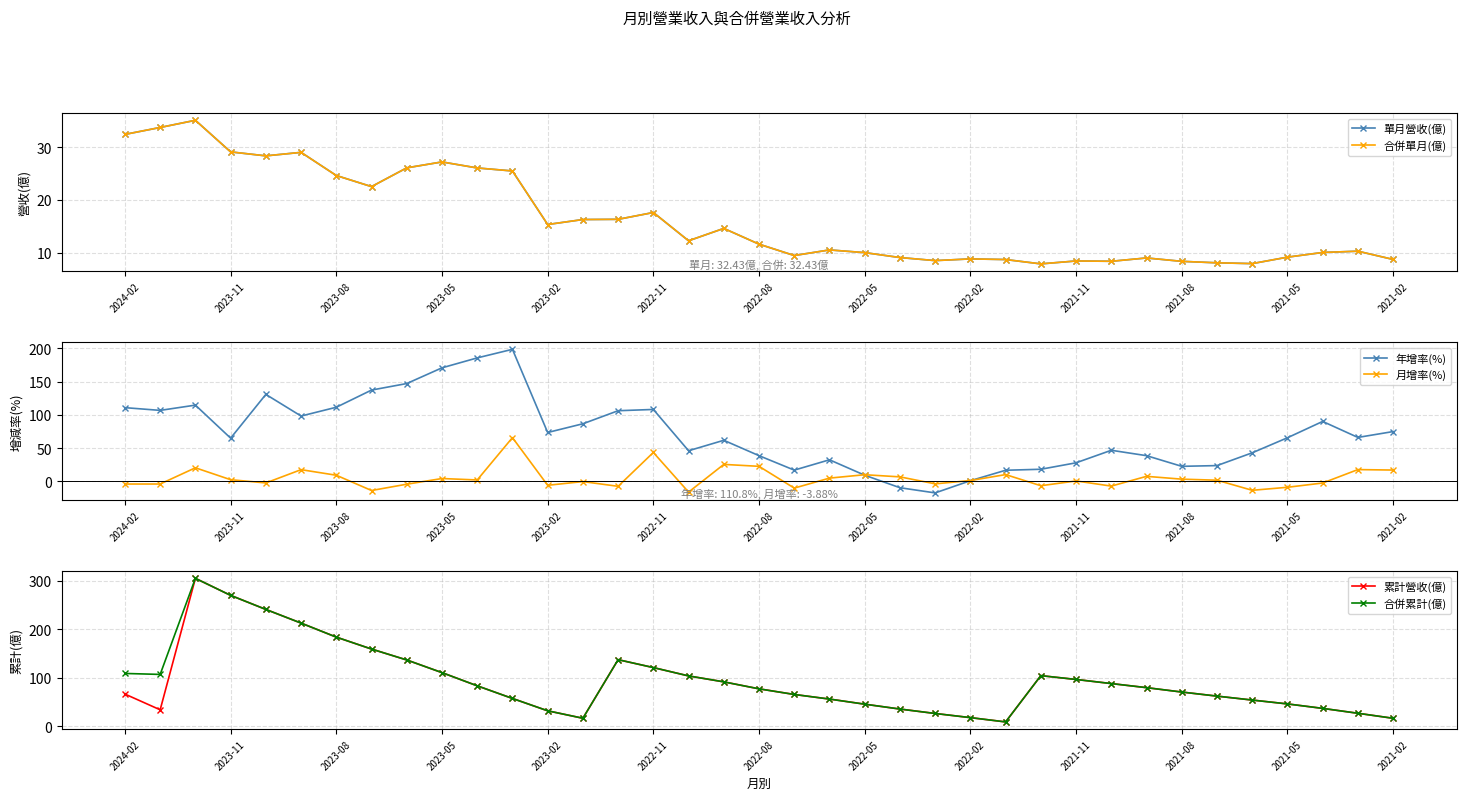

Reading right to left, transcribe all the data shown in this chart.

單月營收(億): 8.8	10.3	10.1	9.2	8.0	8.1	8.4	9.1	8.4	8.5	7.9	8.8	8.9	8.6	9.1	10.1	10.6	9.5	11.7	14.6	12.3	17.6	16.4	16.3	15.4	25.5	26.1	27.2	26.1	22.6	24.6	29.0	28.4	29.1	35.1	33.7	32.4
合併單月(億): 8.8	10.3	10.1	9.2	8.0	8.1	8.4	9.1	8.4	8.5	7.9	8.8	8.9	8.6	9.1	10.1	10.6	9.5	11.7	14.6	12.3	17.6	16.4	16.3	15.4	25.5	26.1	27.2	26.1	22.6	24.6	29.0	28.4	29.1	35.1	33.7	32.4
年增率(%): 74.9	66.1	90.1	65.6	43.0	23.8	22.7	38.7	46.8	28.0	18.3	16.8	1.1	-17.2	-9.4	9.3	32.5	17.0	38.7	61.8	46.1	108.1	106.2	86.6	73.5	198.4	185.5	170.6	147.0	137.2	111.4	98.2	130.7	65.0	114.6	106.7	110.8
月增率(%): 17.1	17.8	-2.4	-8.8	-13.3	1.9	3.4	7.7	-7.0	0.7	-6.4	10.3	1.4	-3.6	6.9	10.1	5.0	-10.0	22.7	25.6	-16.0	43.5	-7.3	-0.2	-5.8	65.8	2.2	4.4	-4.1	-13.6	9.3	17.7	-2.2	2.6	20.5	-3.9	-3.9
累計營收(億): 16.3	26.6	36.7	45.9	53.8	62.0	70.4	79.4	87.8	96.3	104.2	8.8	17.6	26.2	35.3	45.3	55.9	65.4	77.0	91.3	103.6	120.8	137.1	16.3	31.7	57.2	83.2	110.4	136.5	159.0	183.6	212.5	240.7	269.7	304.8	33.7	66.2
合併累計(億): 16.3	26.6	36.7	45.9	53.8	62.0	70.4	79.4	87.8	96.3	104.2	8.8	17.6	26.2	35.3	45.3	55.9	65.4	77.0	91.3	103.6	120.8	137.1	16.3	31.7	57.2	83.2	110.4	136.5	159.0	183.6	212.5	240.7	269.7	304.8	106.7	108.7